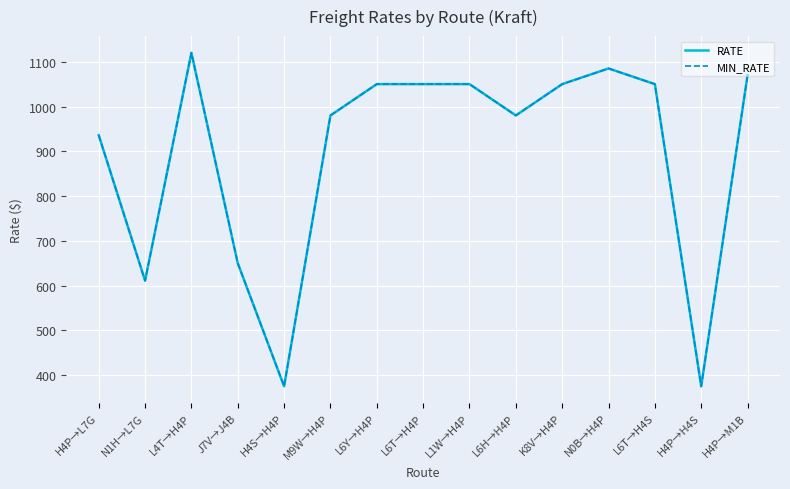

Reading left to right, list all the values displayed in this chart.

RATE: 935.9	611.0	1120.0	650.0	375.0	980.0	1050.0	1050.0	1050.0	980.0	1050.0	1085.0	1050.0	375.0	1070.0
MIN_RATE: 935.9	611.0	1120.0	650.0	375.0	980.0	1050.0	1050.0	1050.0	980.0	1050.0	1085.0	1050.0	375.0	1070.0